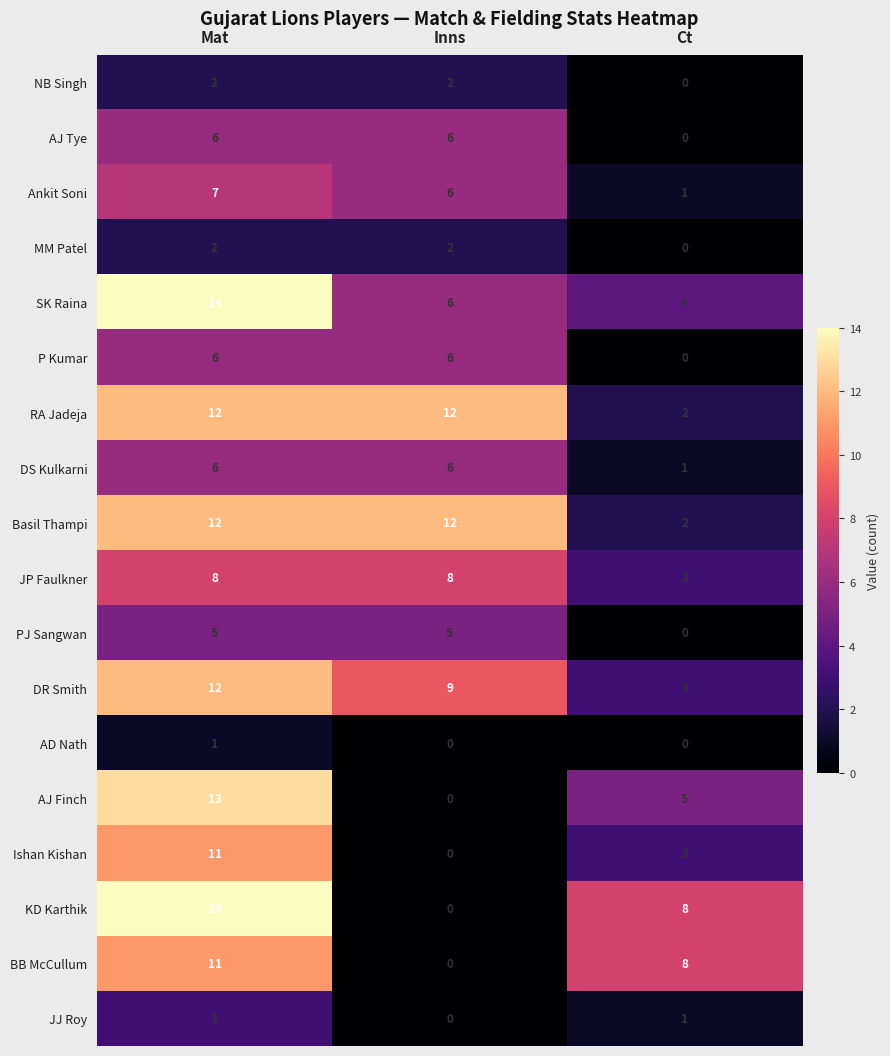

What is the greatest value displayed?

14